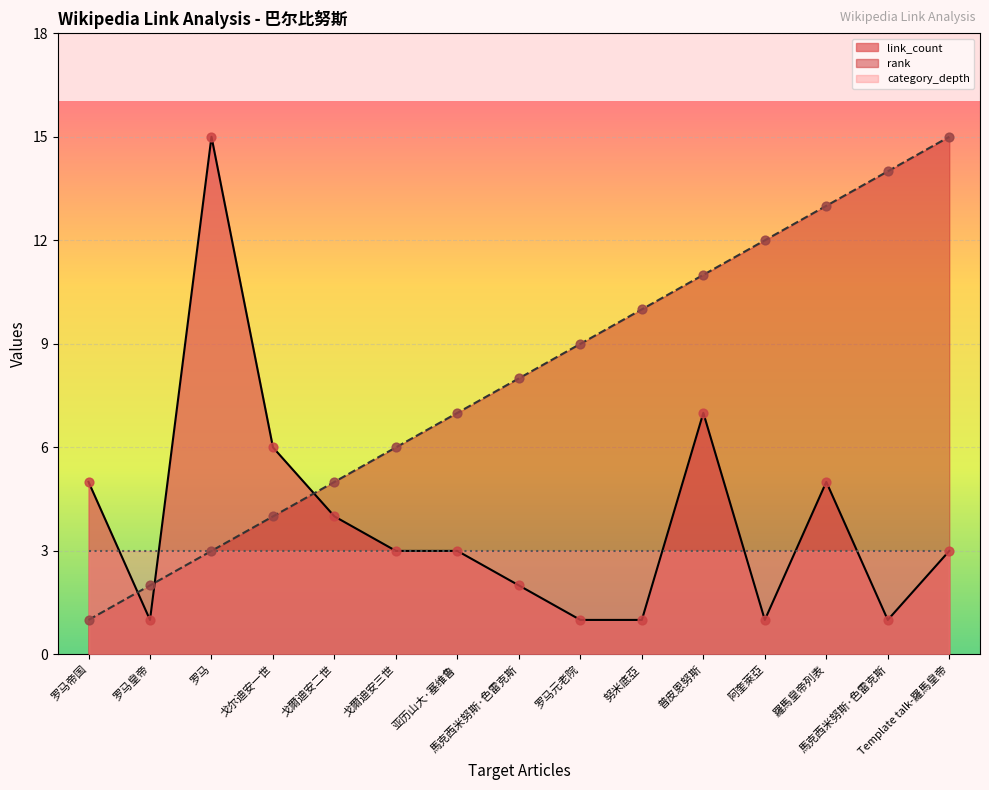

Is the value of link_count at 罗马 greater than the value of rank at 罗马?

Yes